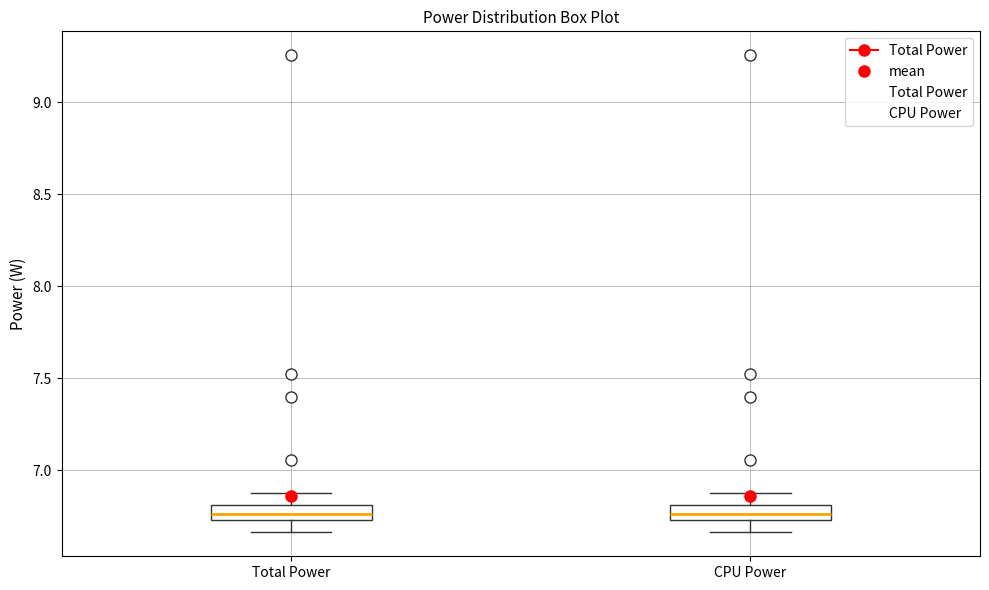

Reading left to right, read every box against the y-axis: the position of its median line, the range the box covers, and the ends of its whiskers. The values are not printed on the chart, so give them approximately, as read against the axis.

Total Power: median 6.75 (inside the box), box 6.75 to 6.80, whiskers 6.65 to 6.90
CPU Power: median 6.75 (inside the box), box 6.75 to 6.80, whiskers 6.65 to 6.90